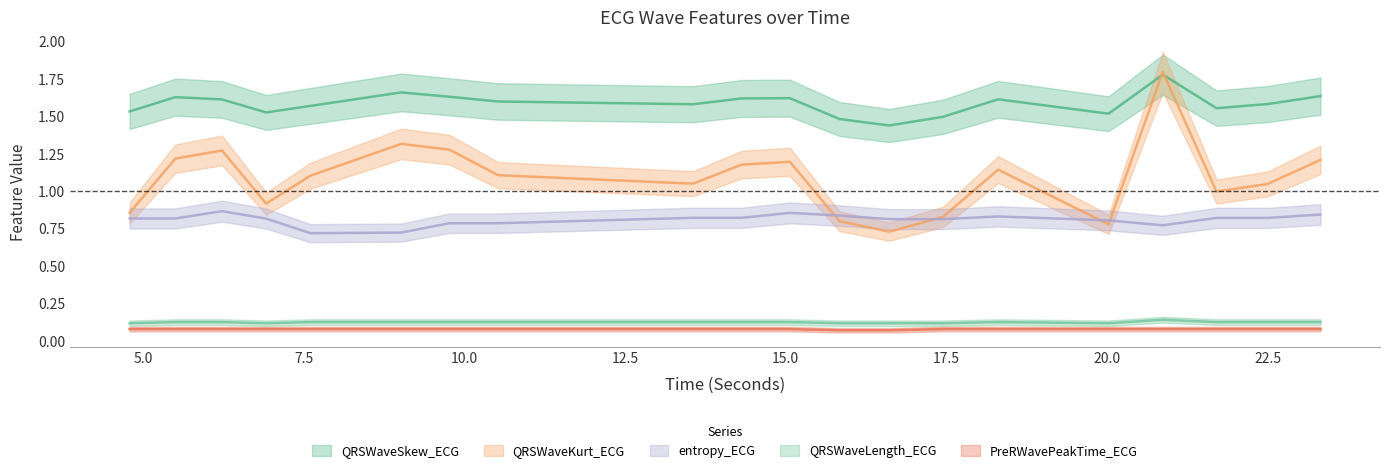

Which category has the highest value across all series?

20.8671875